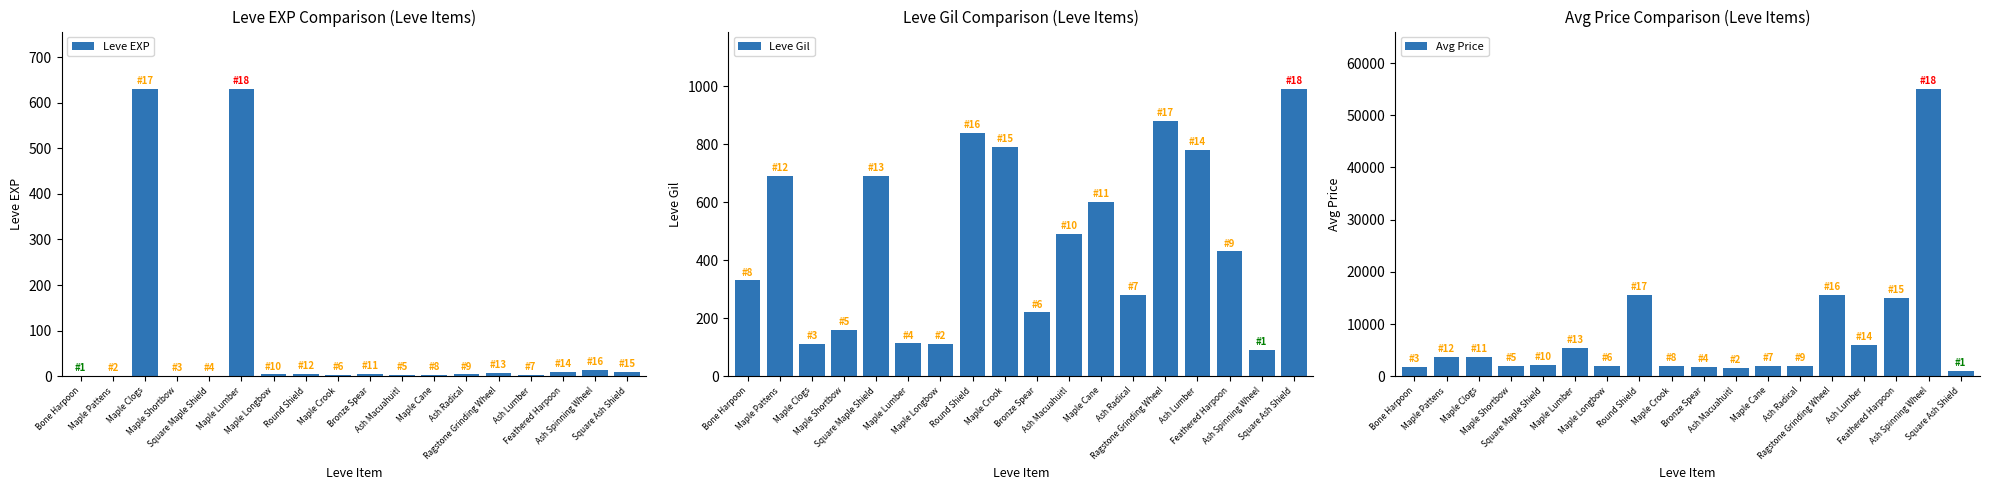

Is it true that Avg Price equals 1821 at Bronze Spear?

True